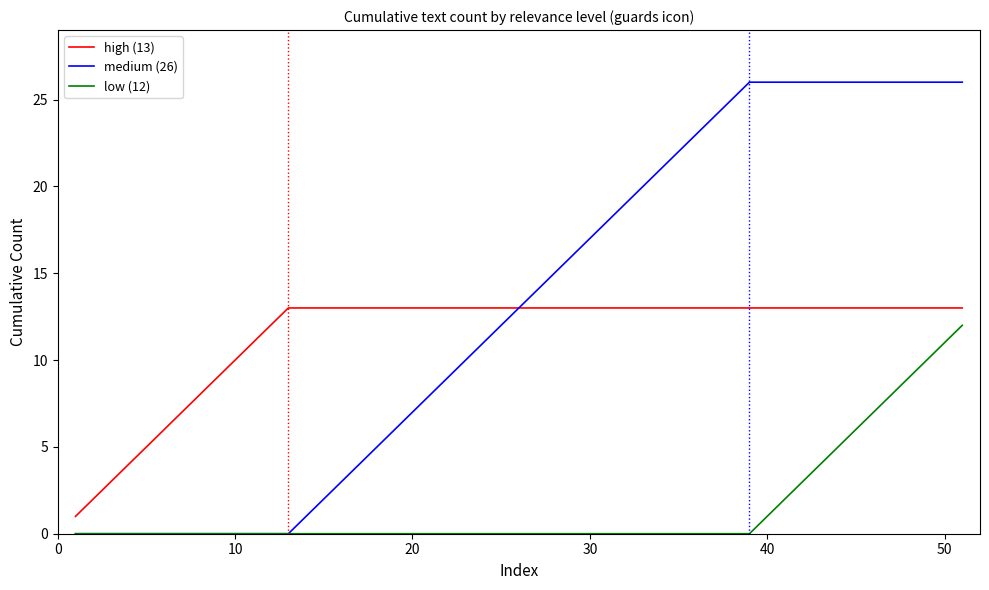

How many lines are shown in the chart?

3